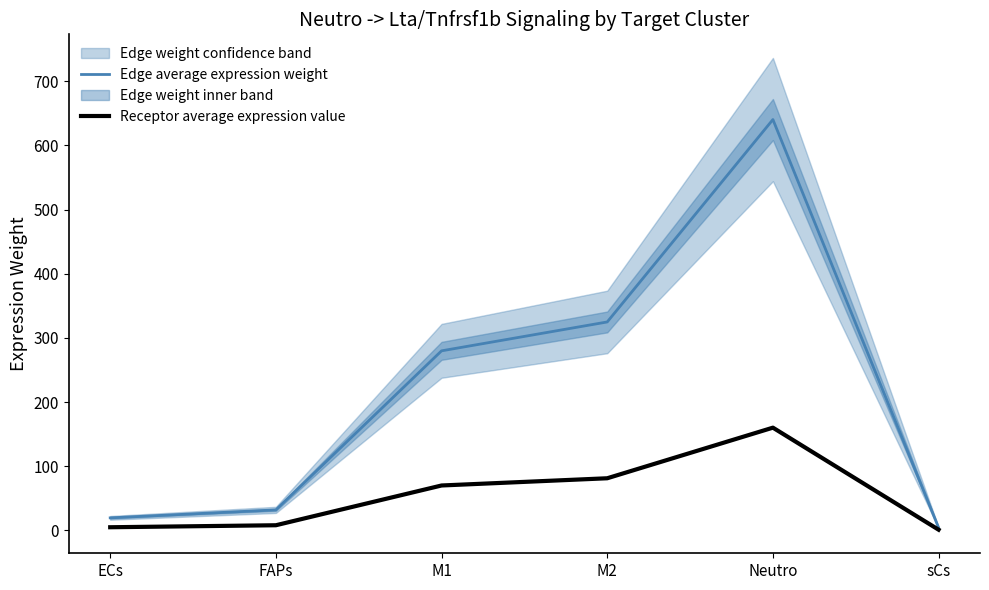

Which series changed the most between FAPs and M1?

Edge average expression weight